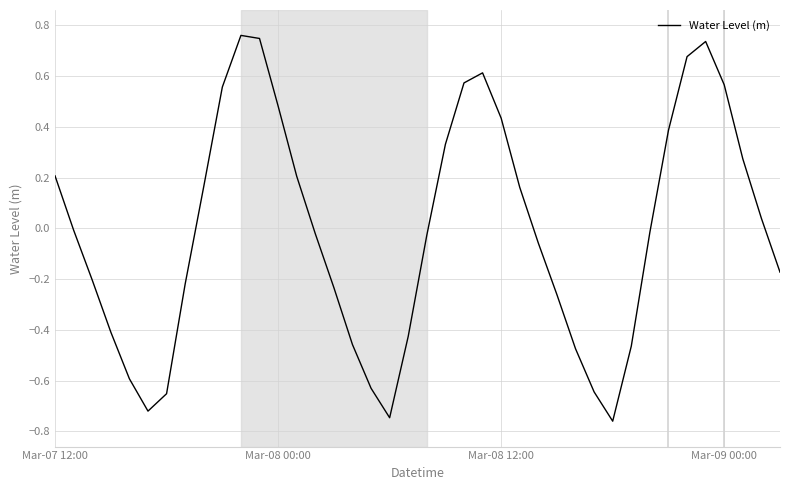

What is the difference between the maximum and minimum values?

1.5